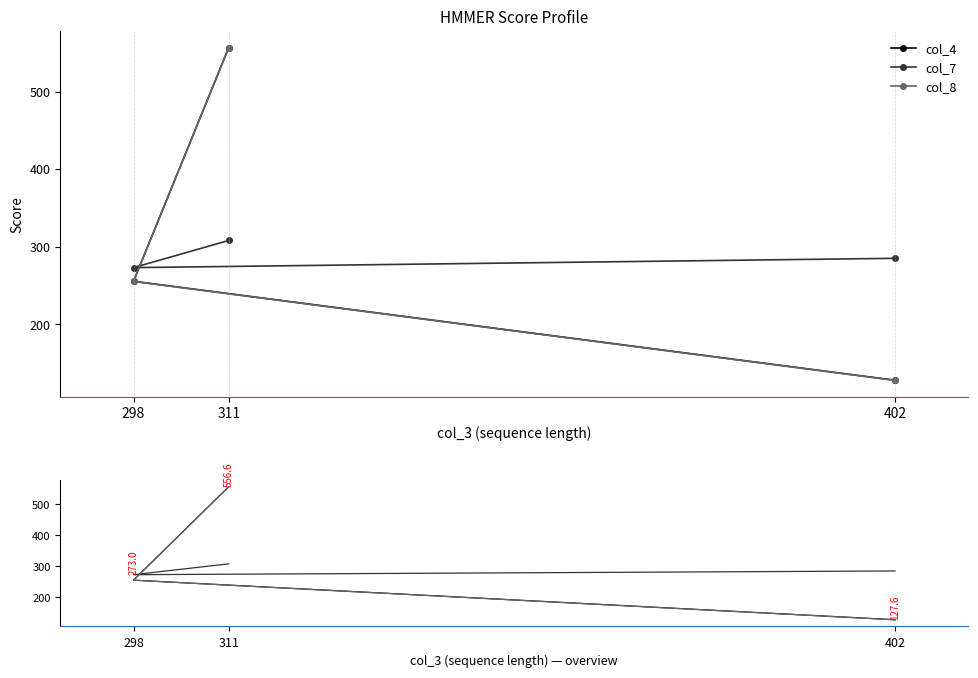

List the labels in order of col_8 value, smallest first.

402, 298, 311